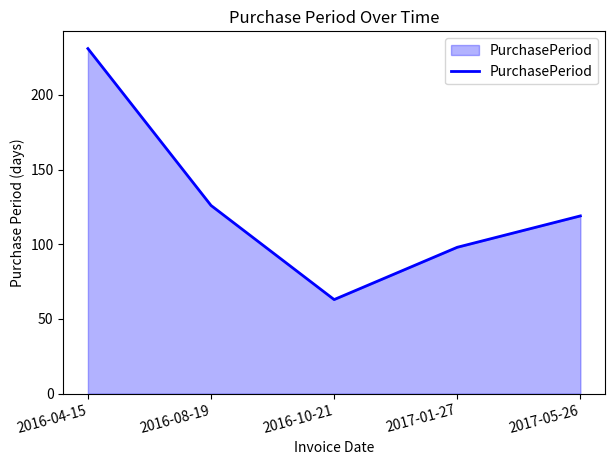

What position from the left is 2016-08-19?

2